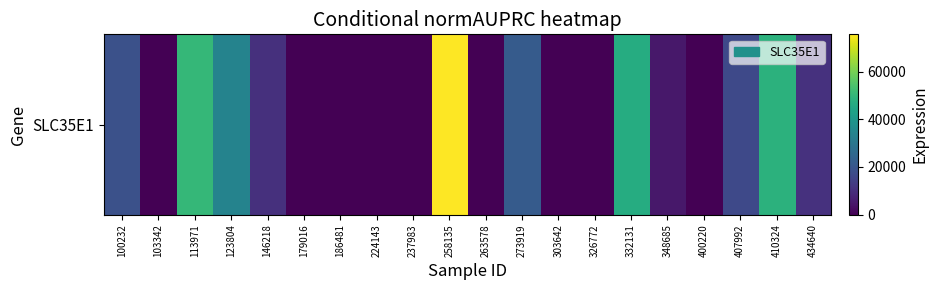

Reading left to right, transcribe all the data shown in this chart.

18606	0	50371	33874	10463	0	0	0	0	75577	0	21556	0	0	46690	4751	0	16614	48490	10666